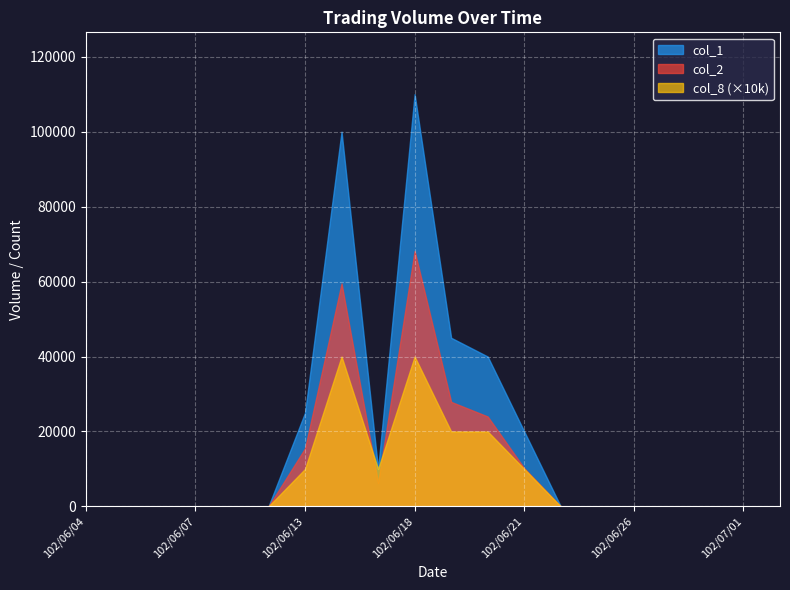

True or false: col_1 and col_2 intersect in this chart.

False